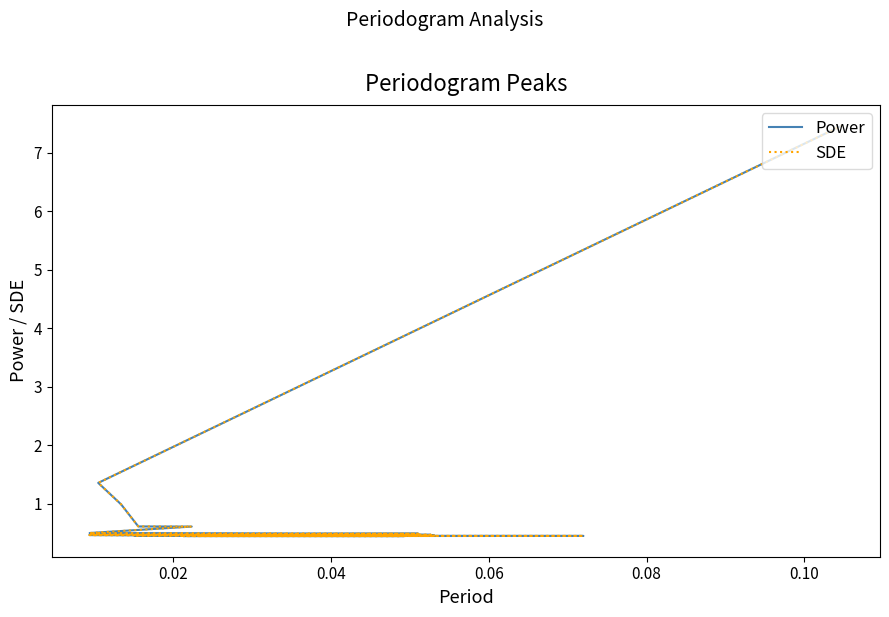

True or false: Power has more than 0 points higher than both neighbors.

False